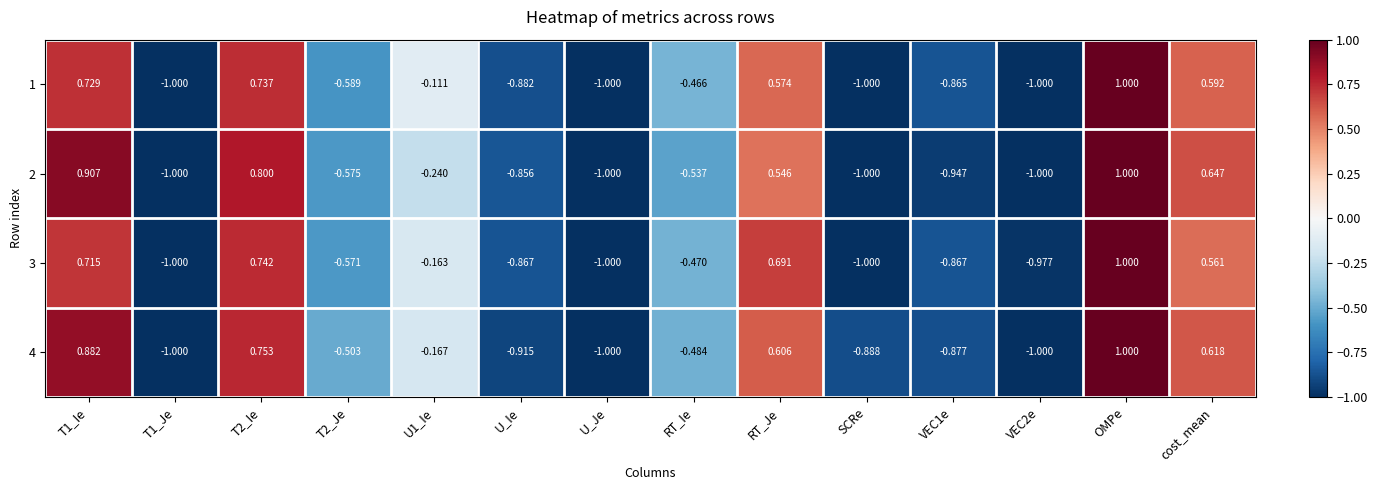

At which category is the sum across all series the highest?

OMPe